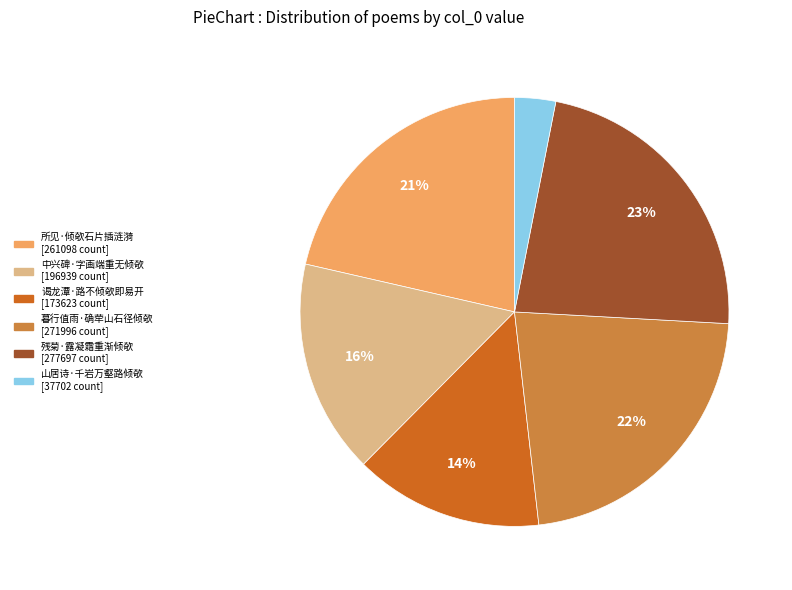

True or false: 暮行值雨·确荦山石径倾欹 accounts for 22% of the total.

True